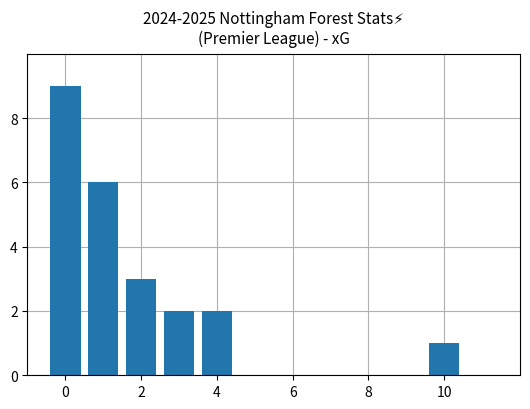

What is the average value?

4